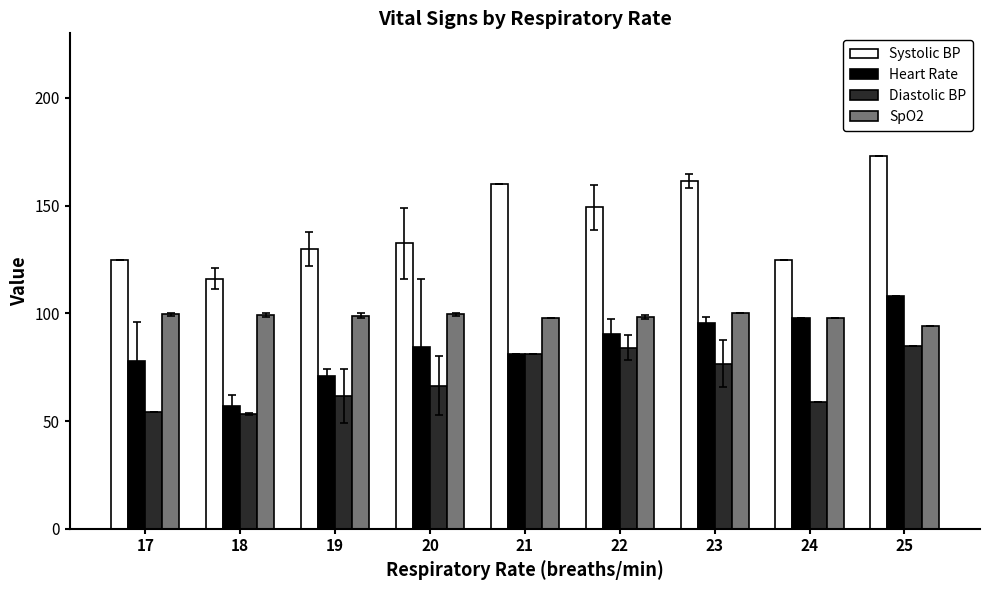

What are all the series names shown in the legend?

Systolic BP, Heart Rate, Diastolic BP, SpO2